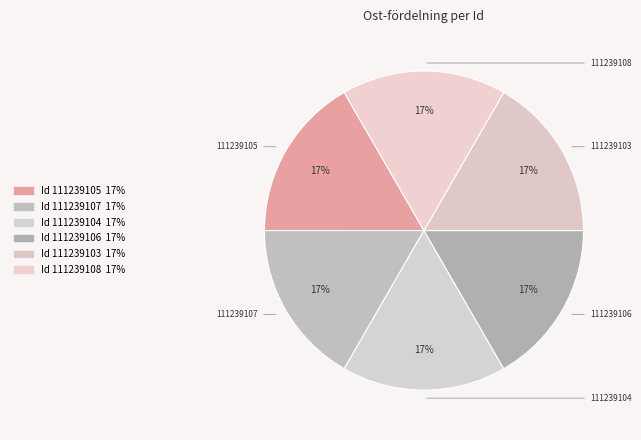

Is it true that 111239105 is 17% of the pie?

True